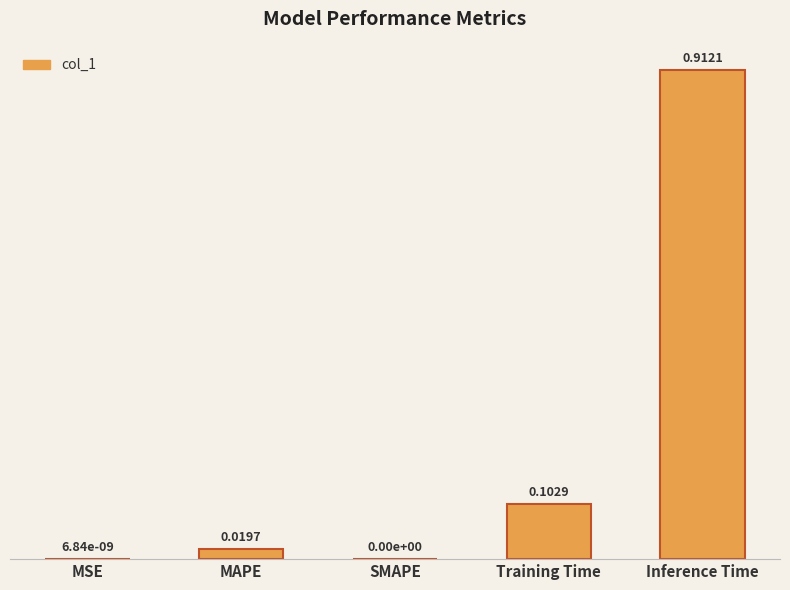

What is the sum of all values?

1.0